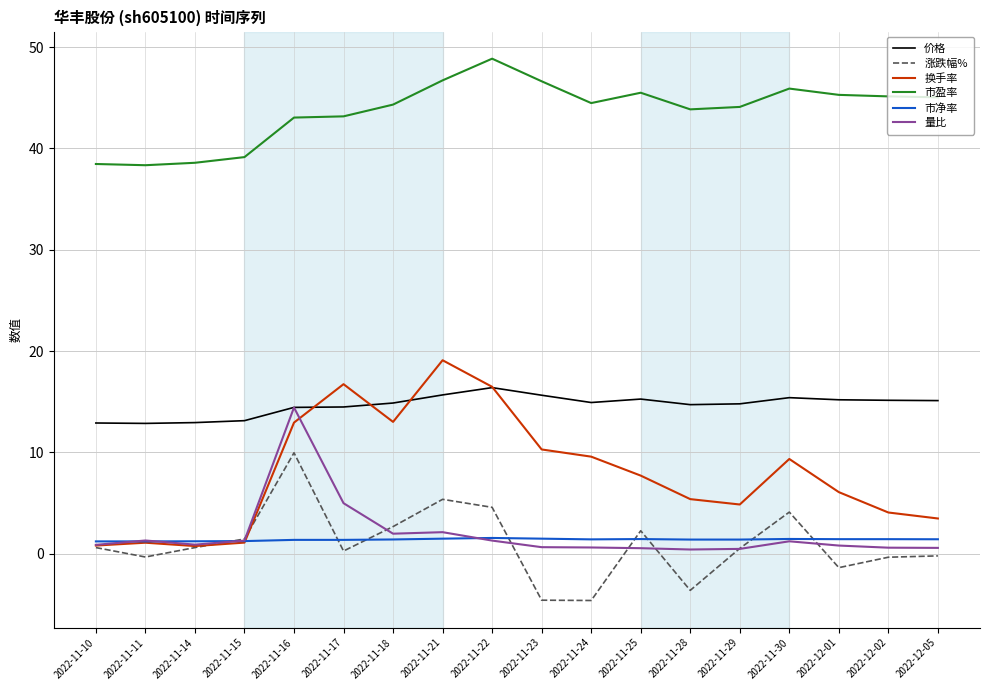

True or false: 价格 has a value of 15.4 at 2022-11-30.

True